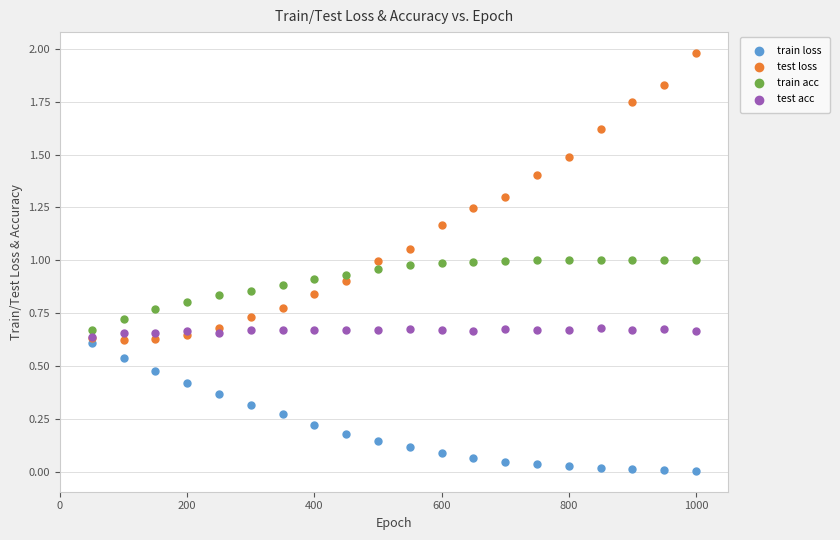

Which series reaches the minimum Y coordinate?

train loss